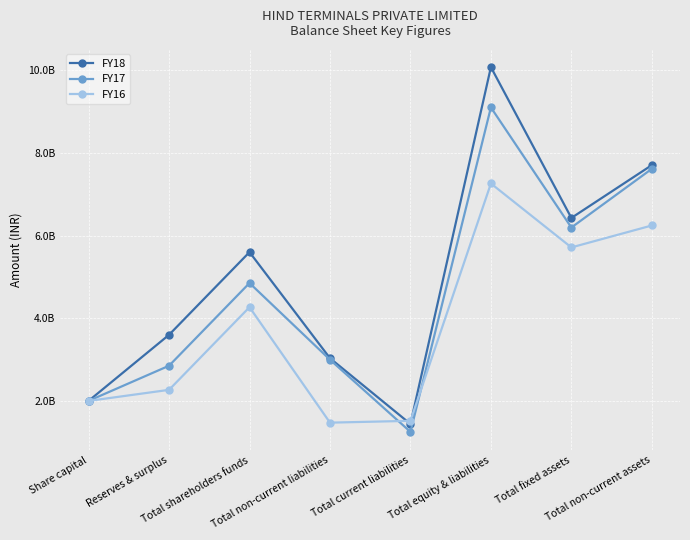

In FY17, how many points are higher than both neighbors (excluding endpoints)?

2